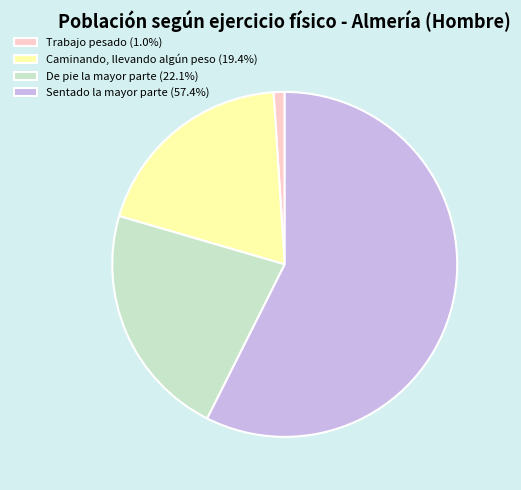

Which slice represents more than half of the pie?

Sentado la mayor parte